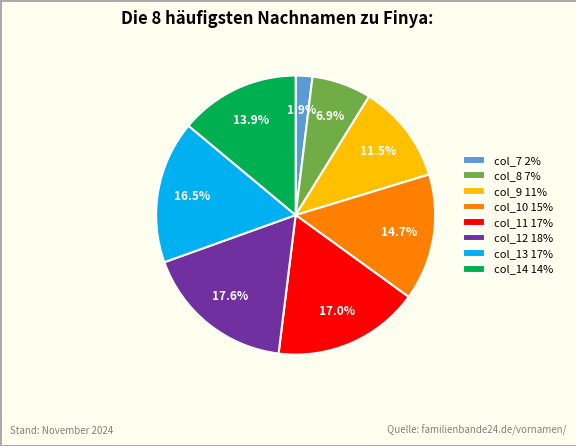

Is there any slice that represents more than half of the pie?

No